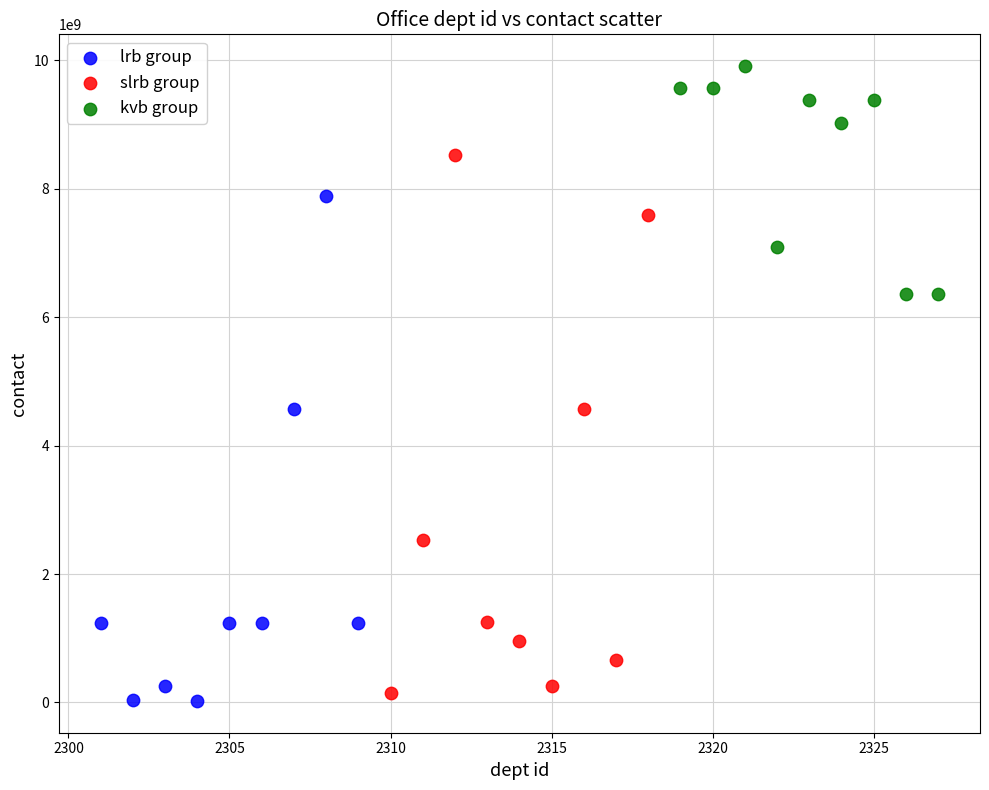

Which series has the largest Y range (max minus min)?

slrb group